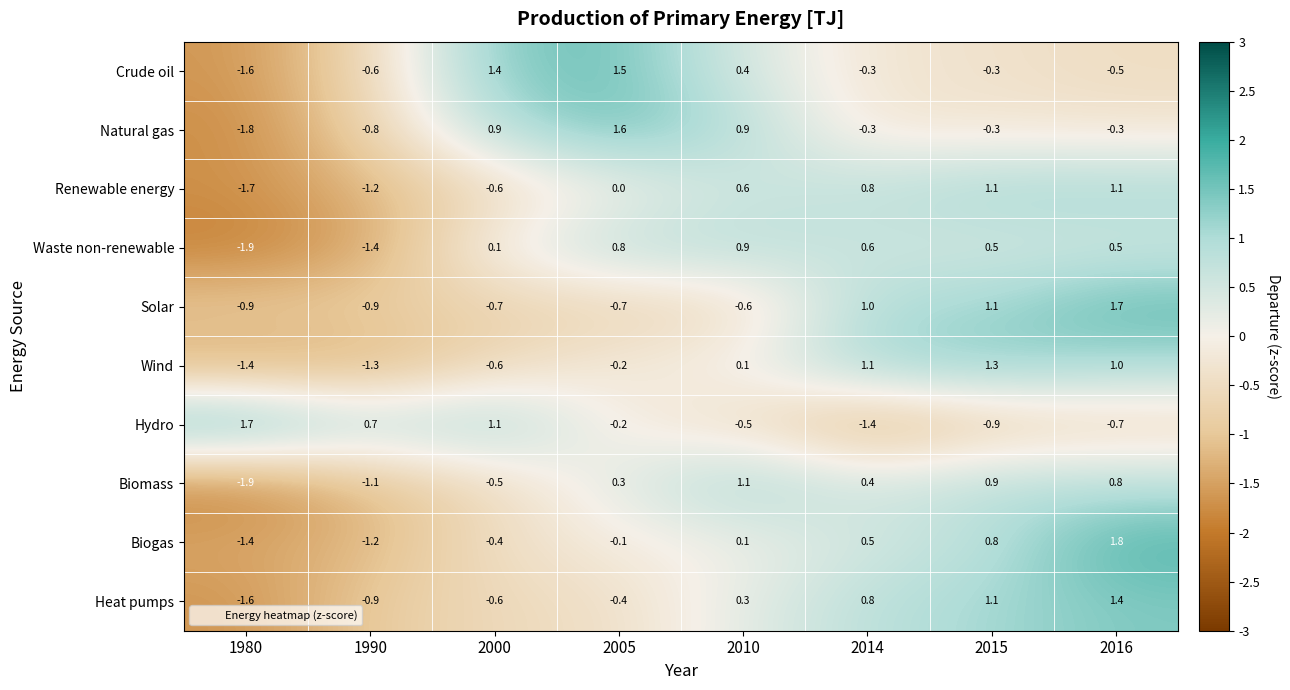

What is the sum of the Biogas values at 2016 and 2015?

2.6